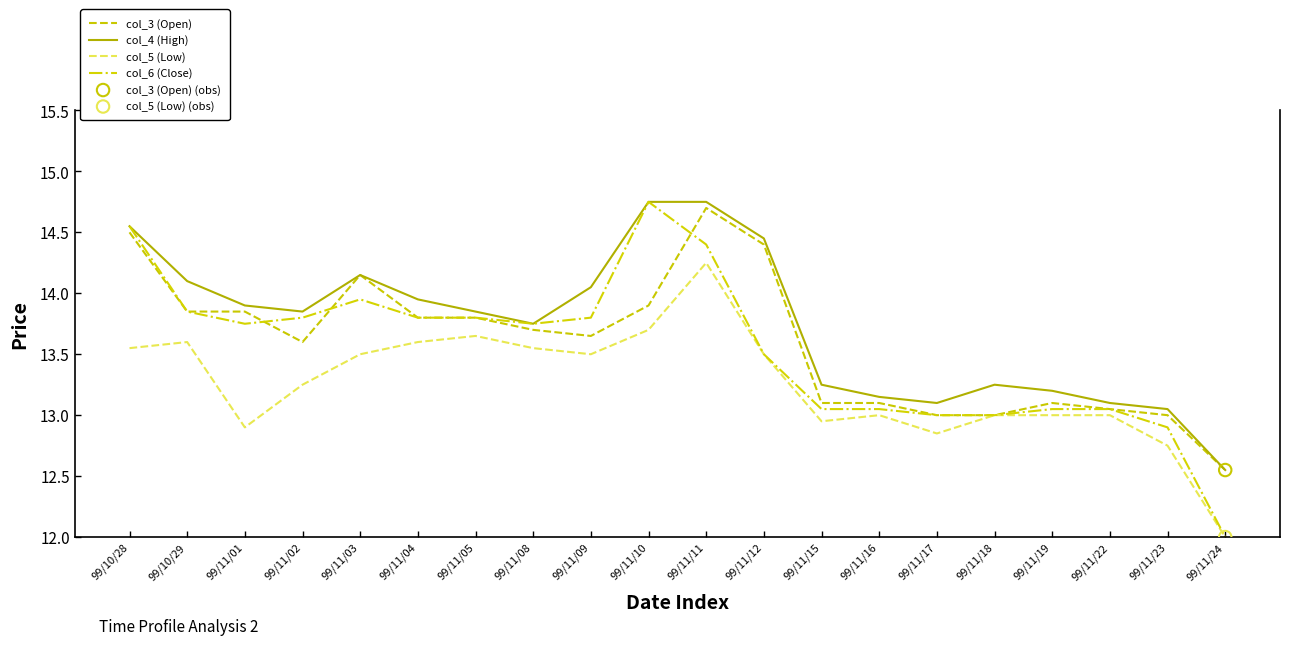

At which category is the sum across all series the highest?

99/11/11